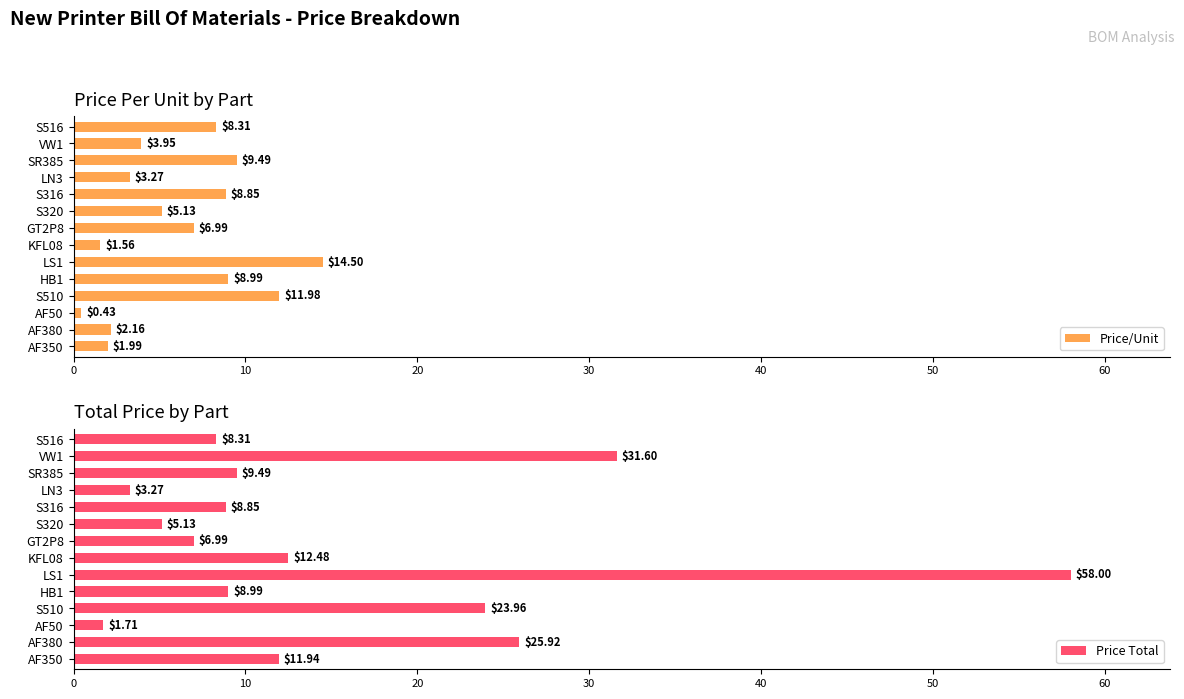

Where is Price Total nearest to the value 29?

VW1